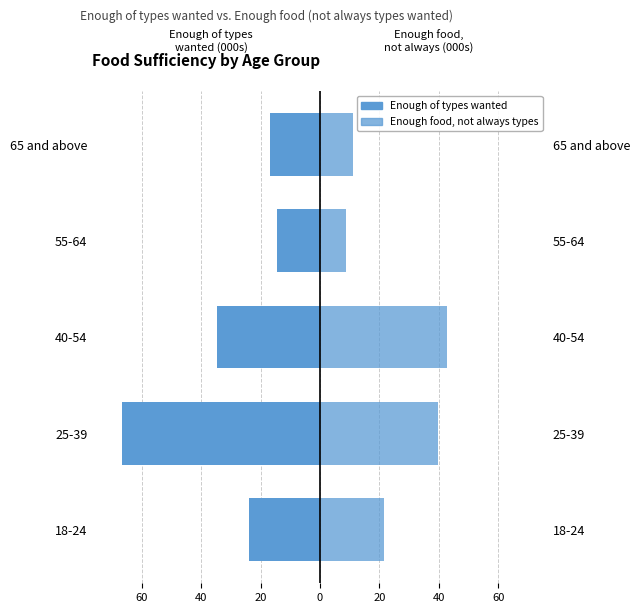

The value of Enough food, not always types wanted at 25-39 is 26.8. True or false?

False